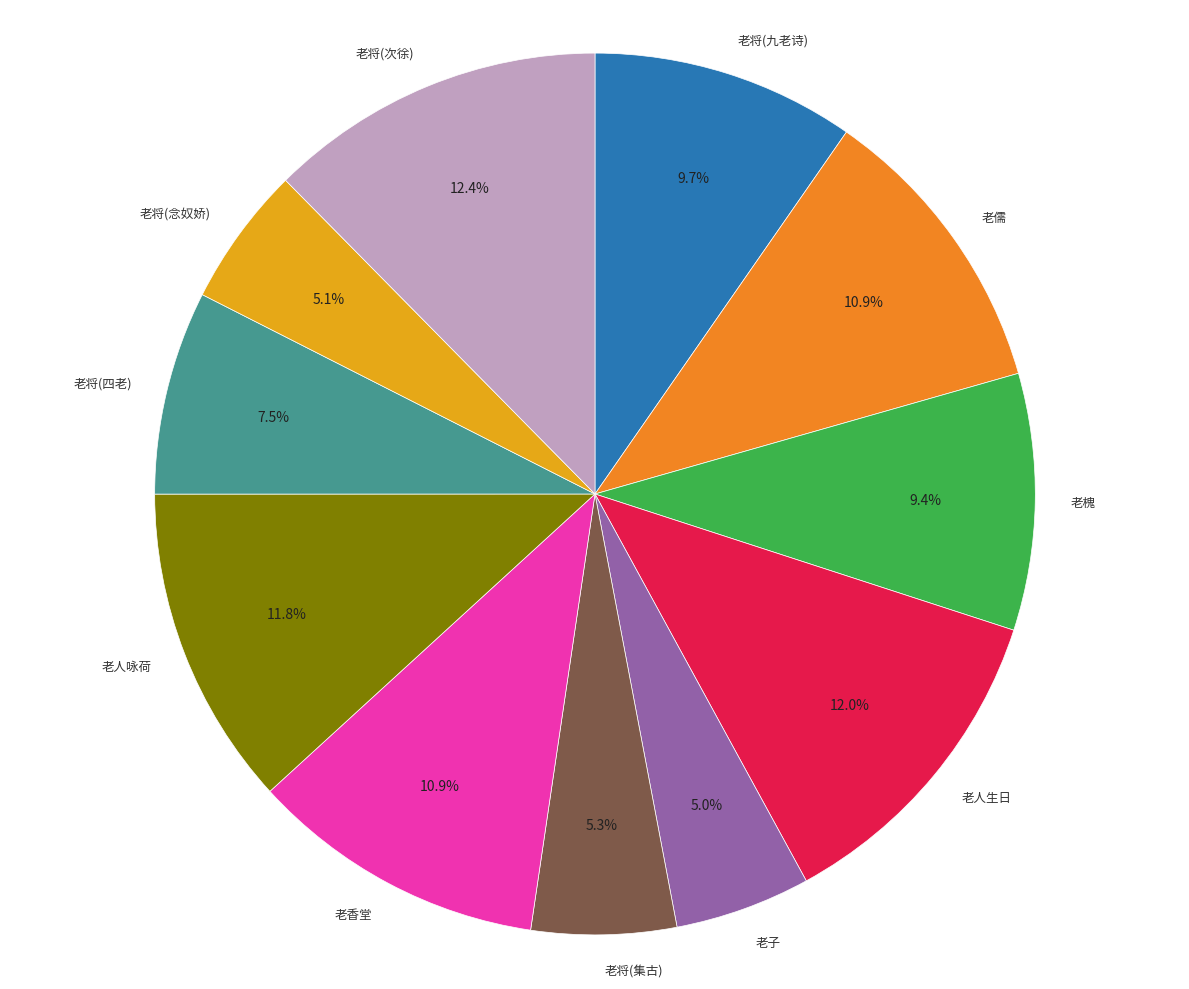

What portion of the pie excludes 老将(九老诗)?

90.3%